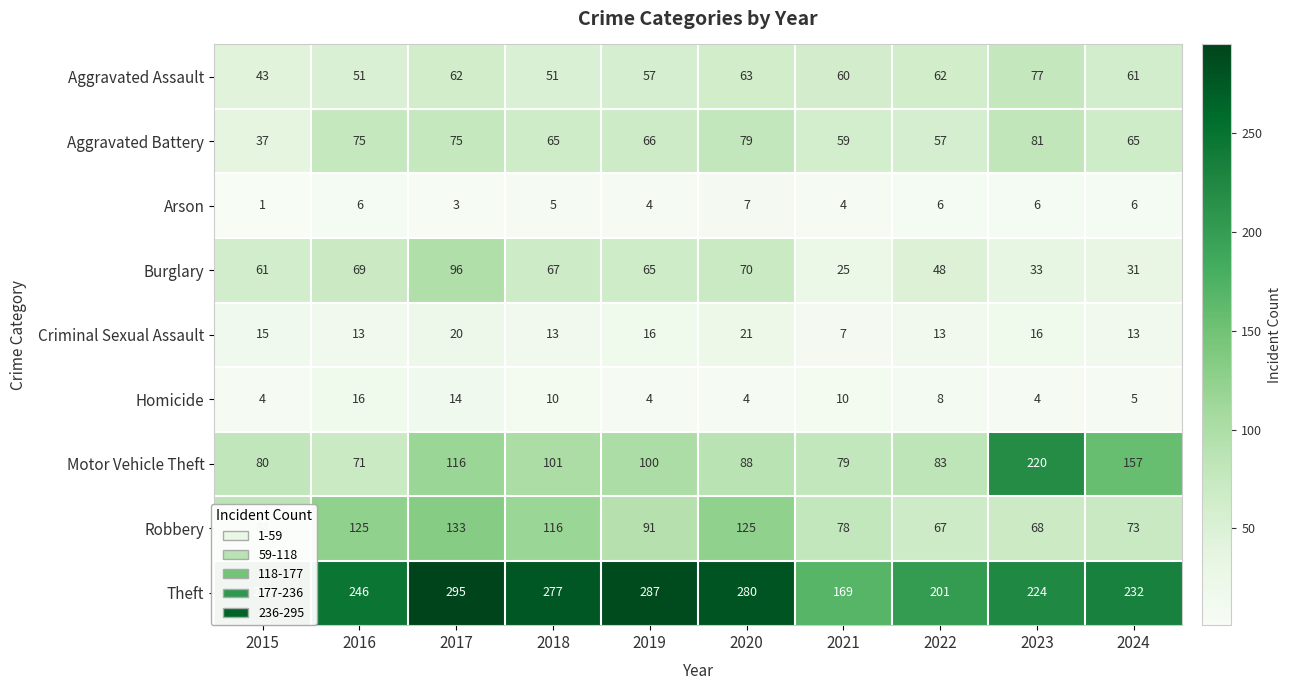

At which label does Aggravated Assault first exceed 61?

2017